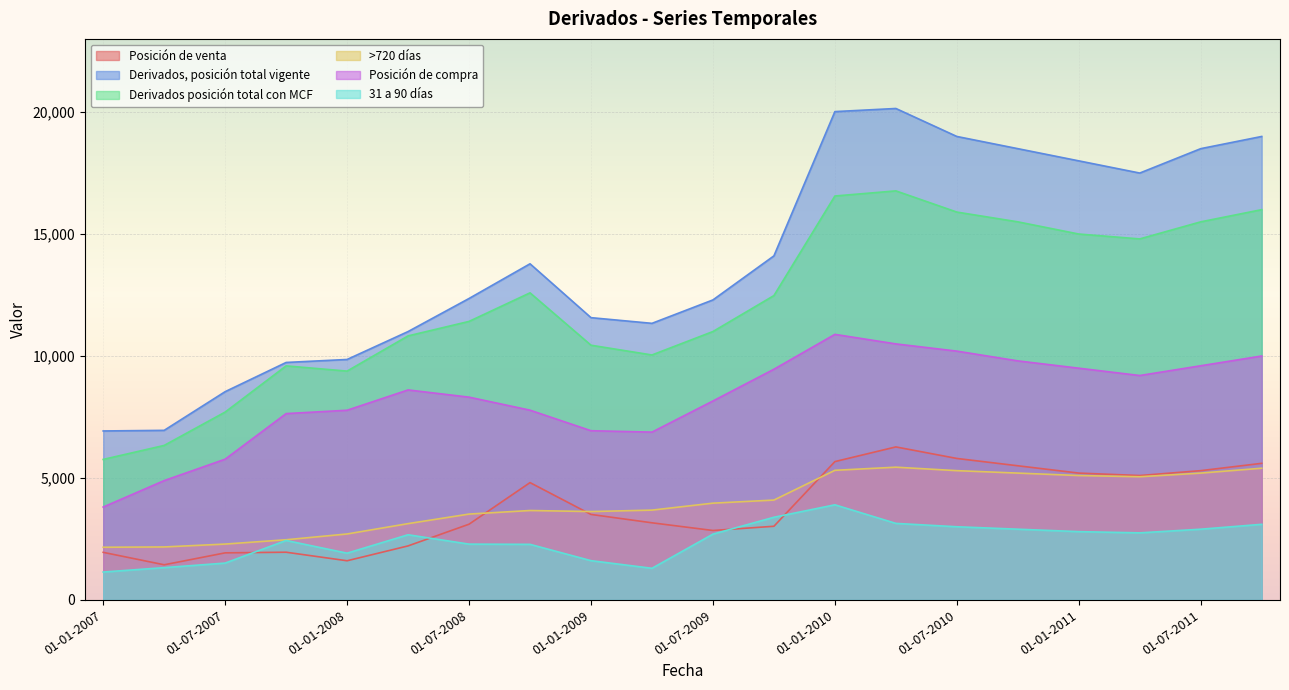

True or false: Derivados, posición total vigente and Derivados posición total con MCF intersect in this chart.

False